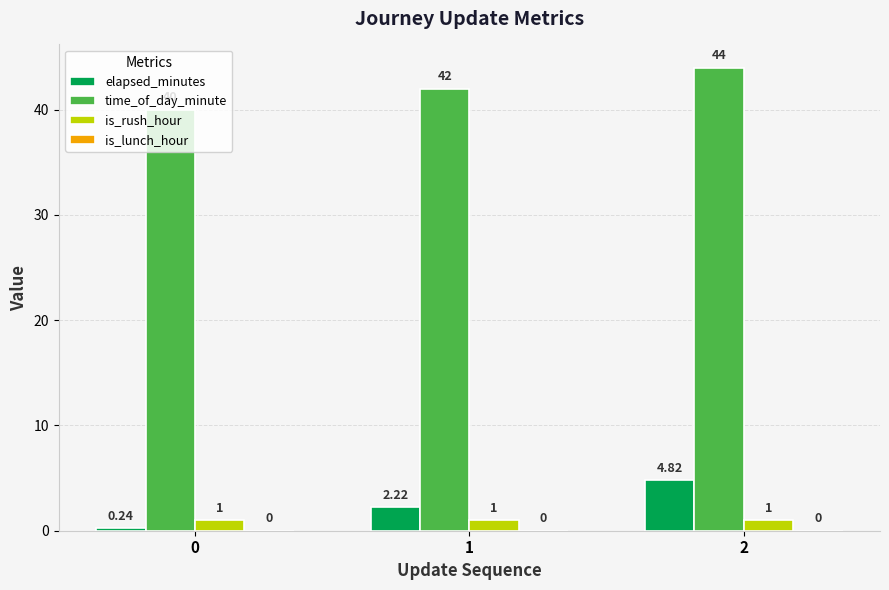

Which series has the largest range (max minus min)?

elapsed_minutes